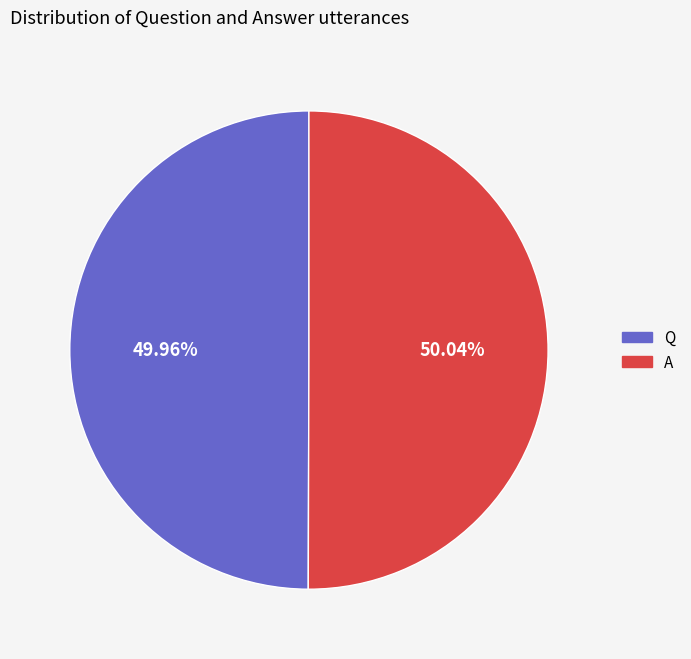

To the nearest percent, what is the combined percentage of A and Q?

100%